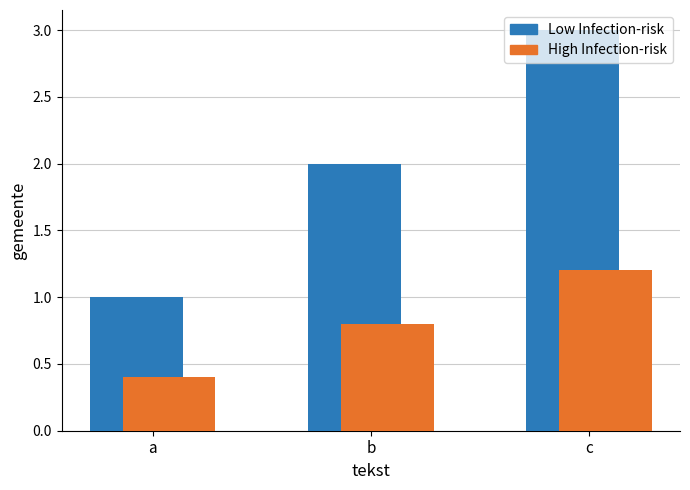

Reading left to right, extract all data points from this chart.

Low Infection-risk: a=1.0	b=2.0	c=3.0
High Infection-risk: a=0.4	b=0.8	c=1.2